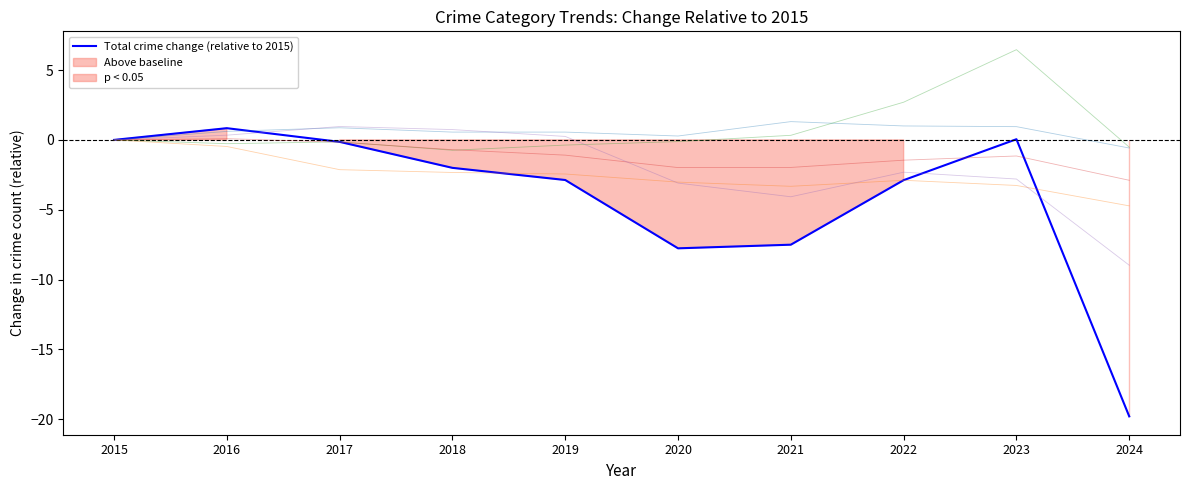

Which series has the largest total across all categories?

Motor Vehicle Theft (relative)